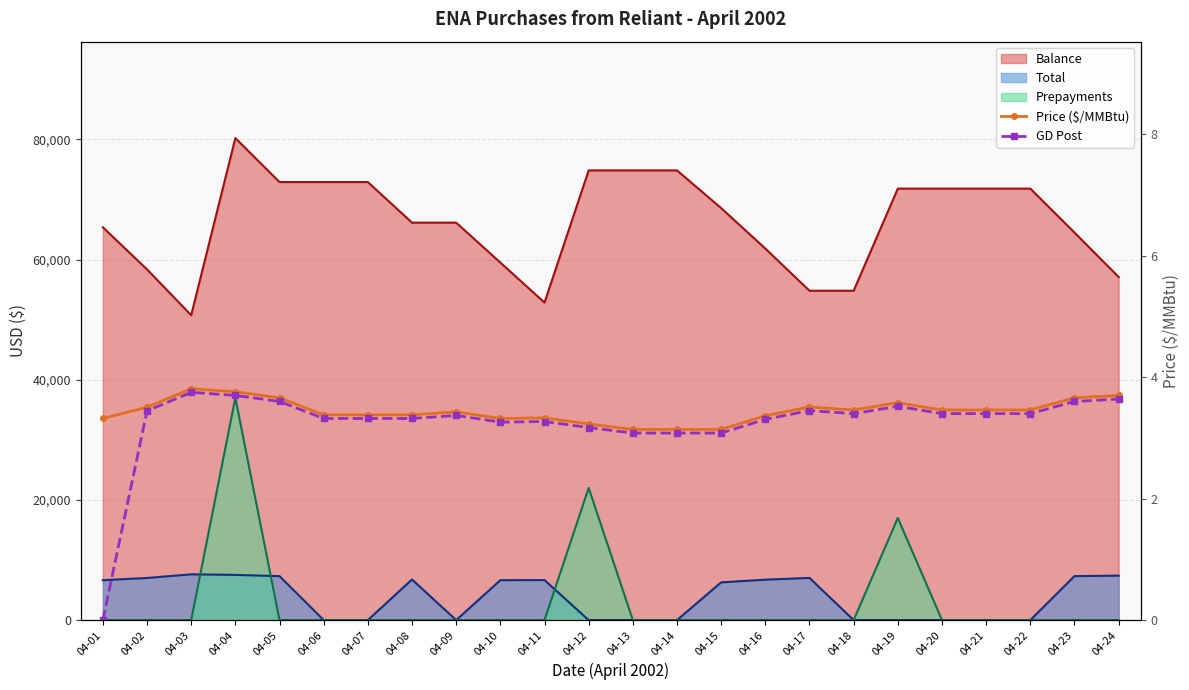

The value of GD Post at 04-20 is 2.1. True or false?

False